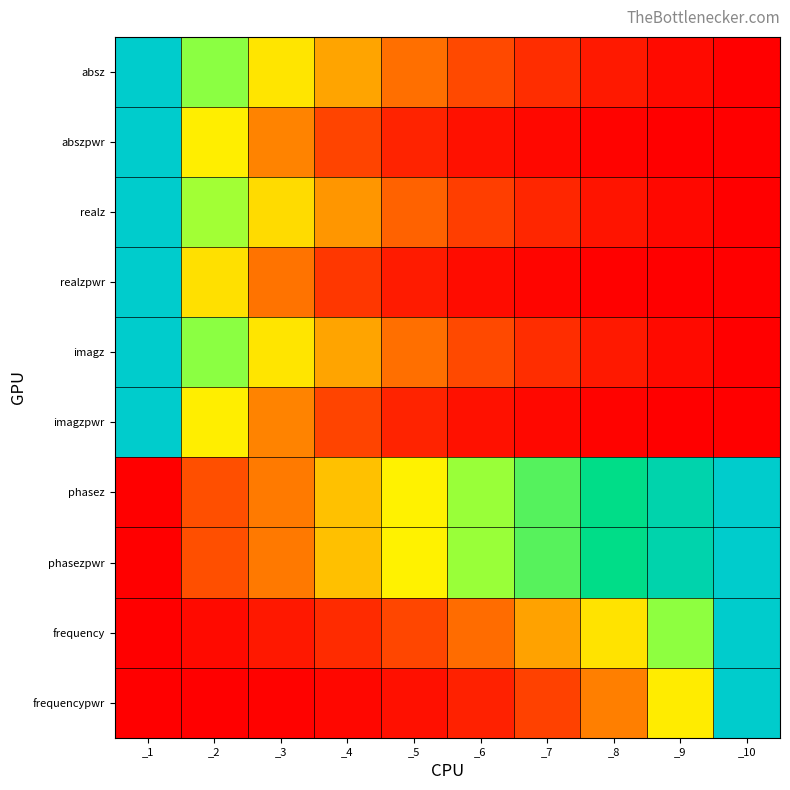

At which category is the sum across all series the highest?

_1